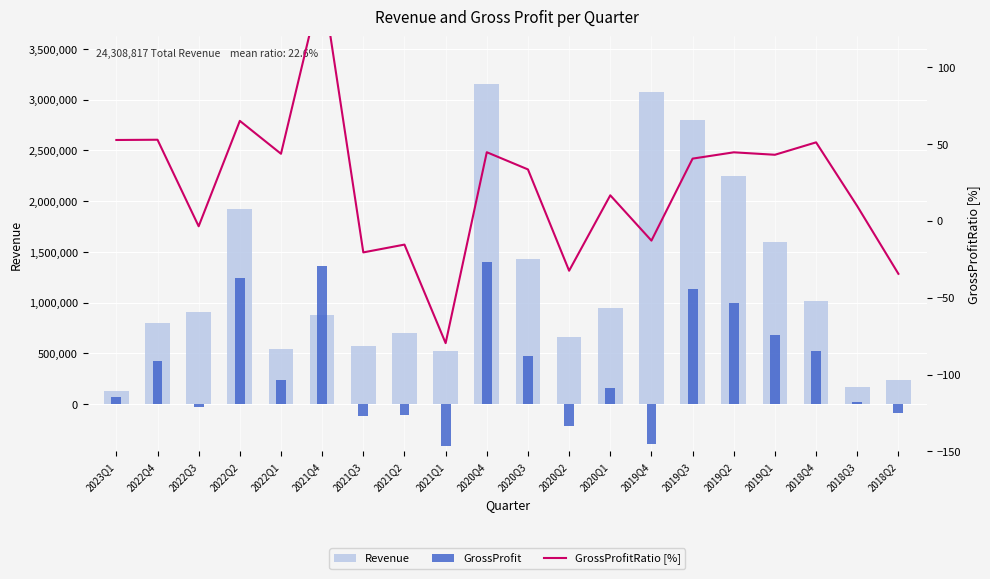

What is the minimum value for Revenue?

132224.0